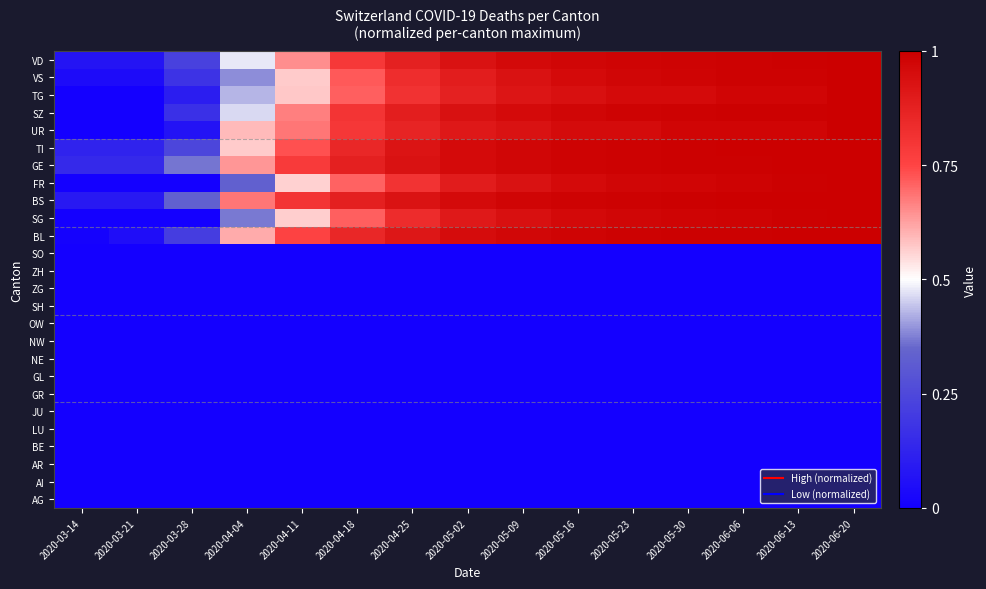

At which category is the sum across all series the highest?

2020-06-20